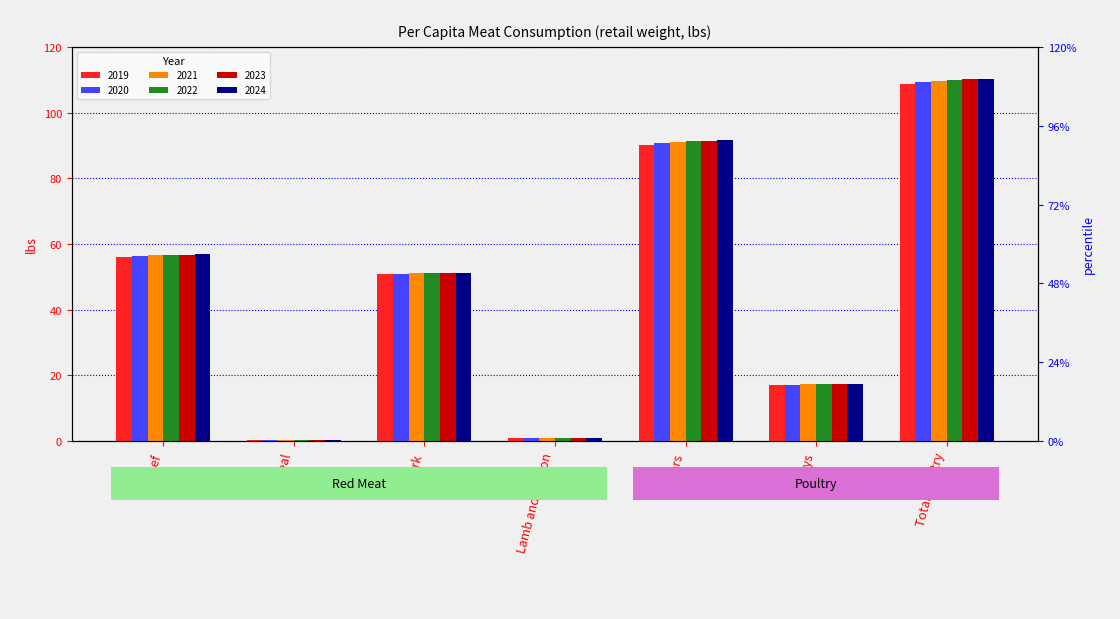

Reading right to left, what are all the values shown in this chart?

2019: Total Poultry=108.7	Turkeys=17.1	Broilers=90.2	Lamb and Mutton=0.9	Pork=50.8	Veal=0.2	Beef=56.1
2020: Total Poultry=109.3	Turkeys=17.2	Broilers=90.7	Lamb and Mutton=0.9	Pork=50.9	Veal=0.2	Beef=56.3
2021: Total Poultry=109.7	Turkeys=17.3	Broilers=91.1	Lamb and Mutton=0.9	Pork=51.0	Veal=0.2	Beef=56.6
2022: Total Poultry=110.0	Turkeys=17.3	Broilers=91.3	Lamb and Mutton=0.9	Pork=51.0	Veal=0.2	Beef=56.7
2023: Total Poultry=110.2	Turkeys=17.3	Broilers=91.4	Lamb and Mutton=0.8	Pork=51.1	Veal=0.2	Beef=56.7
2024: Total Poultry=110.2	Turkeys=17.3	Broilers=91.5	Lamb and Mutton=0.8	Pork=51.1	Veal=0.2	Beef=56.8